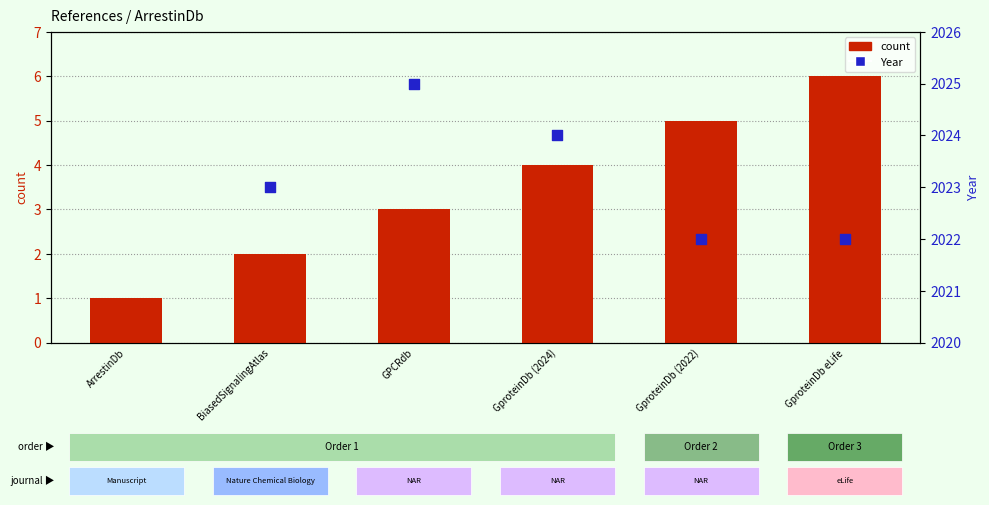

Is the value of Year at ArrestinDb greater than the value of count at GPCRdb?

No